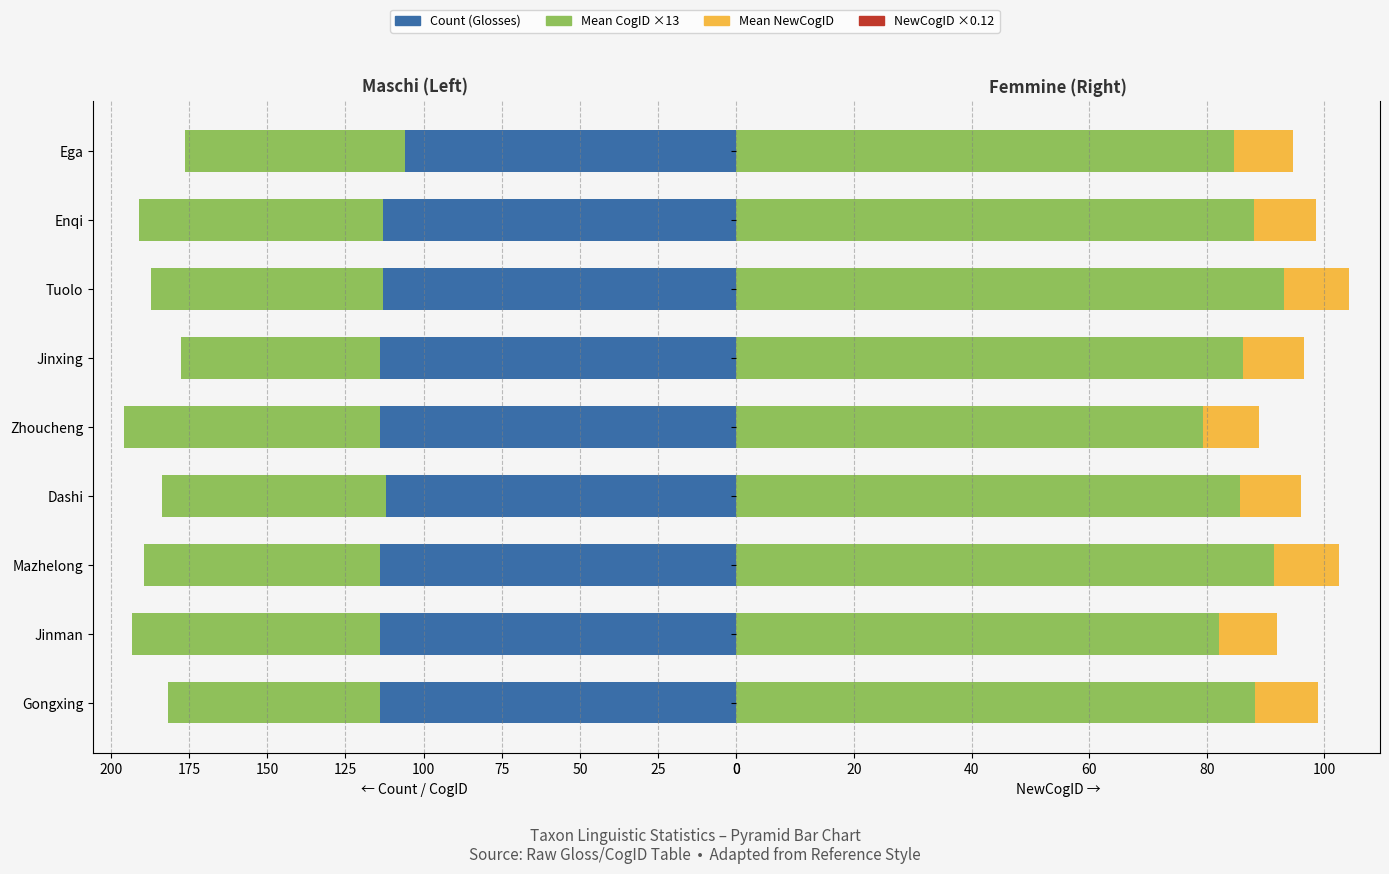

Between Enqi and Ega, which is larger?

Enqi